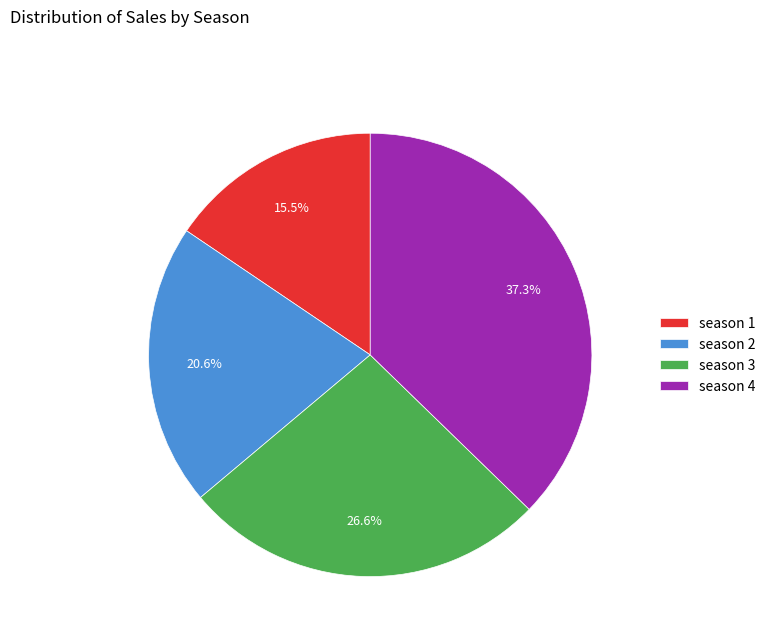

True or false: season 2 accounts for 14% of the total.

False